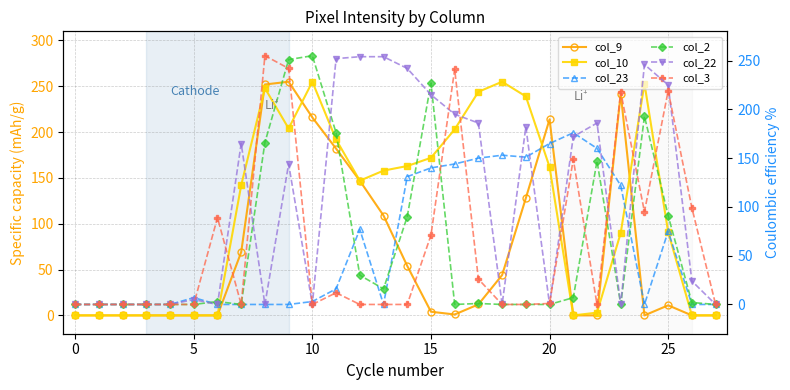

List the series in order of their peak value, highest first.

col_9, col_10, col_2, col_3, col_22, col_23